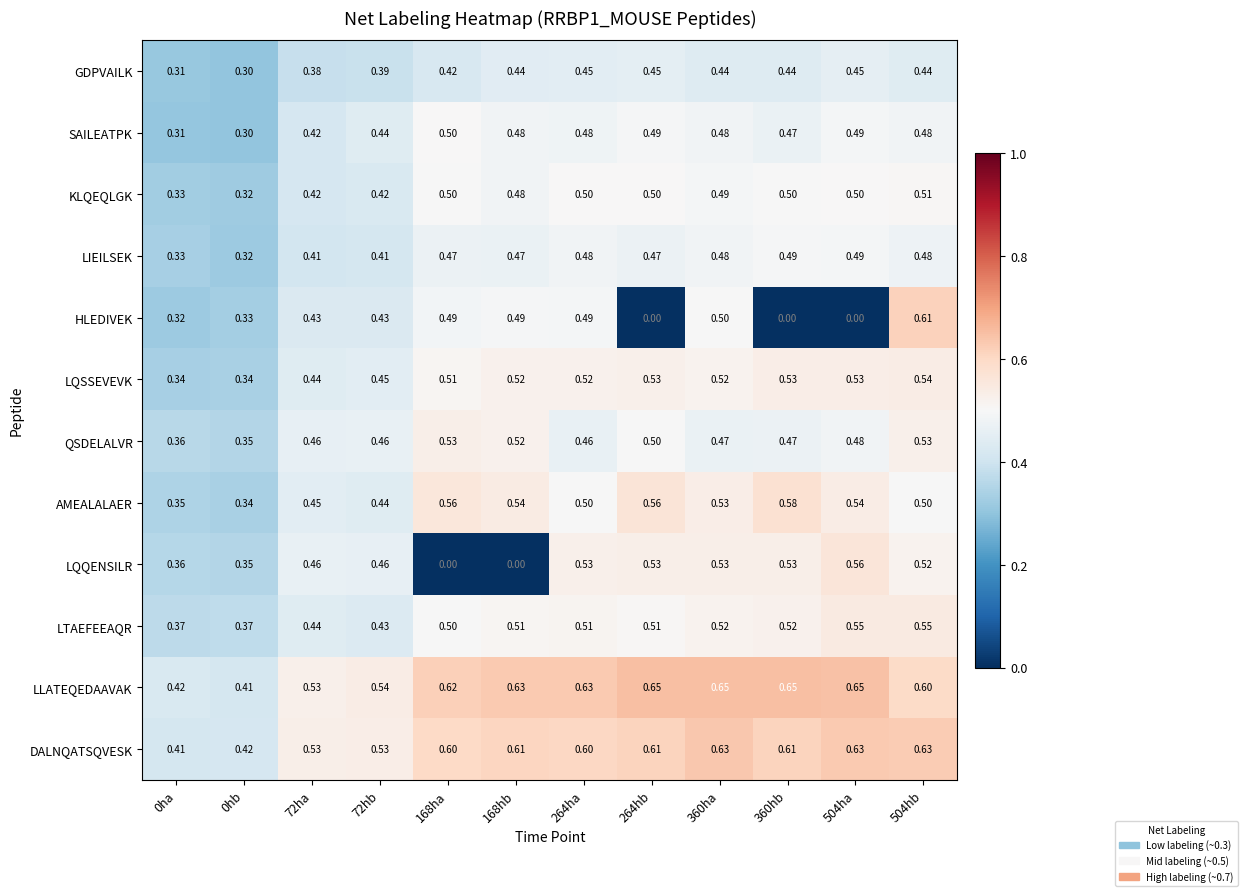

Which series has the largest total across all categories?

LLATEQEDAAVAK